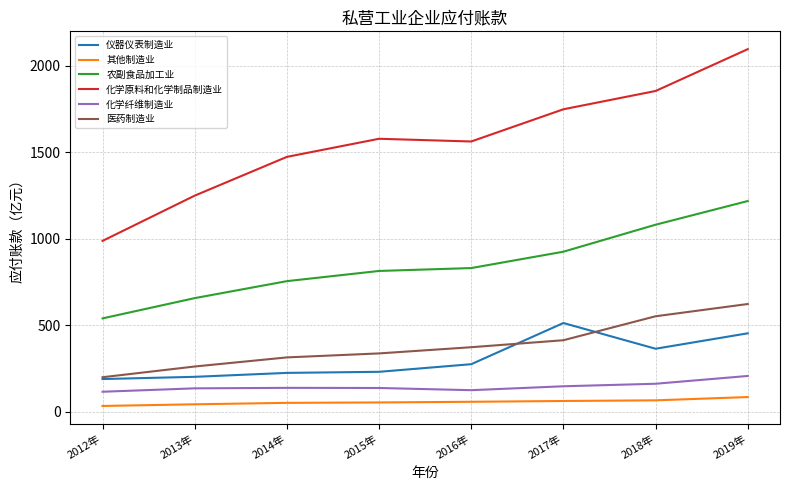

What is the average value of the 化学纤维制造业 series?

144.6